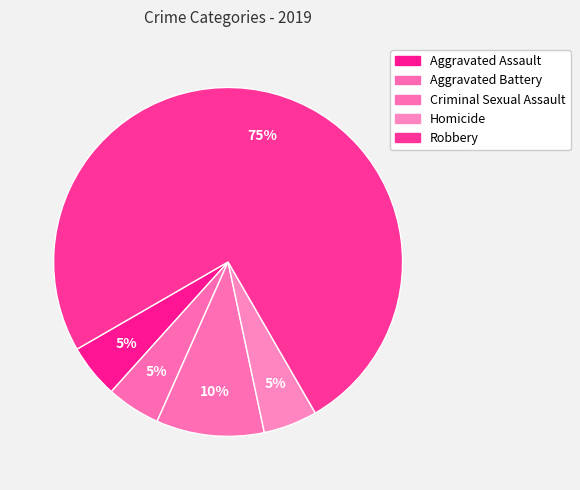

To the nearest percent, what is the difference between the largest and smallest slice percentages?

70%